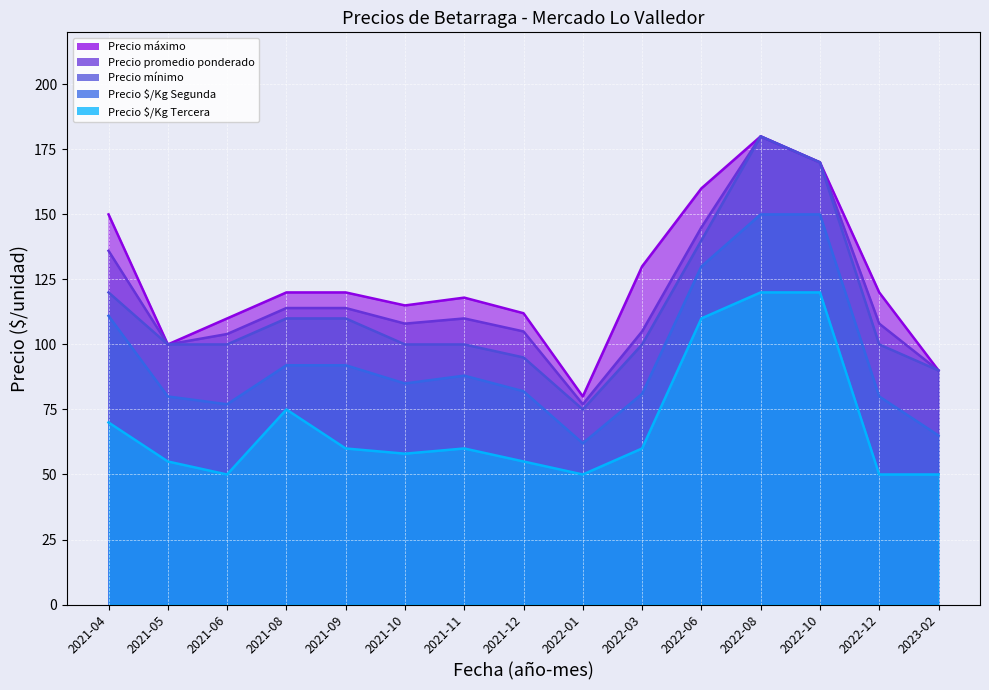

True or false: Precio máximo and Precio $/Kg Tercera cross at least once.

False